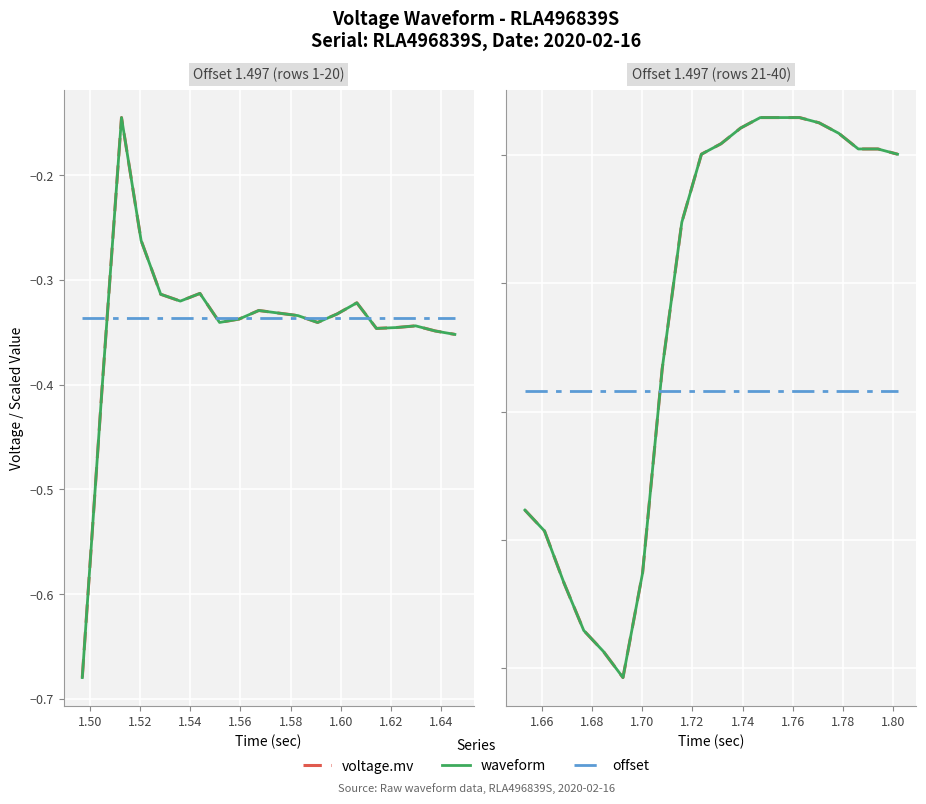

Is it true that waveform equals -0.1 at 16?

False